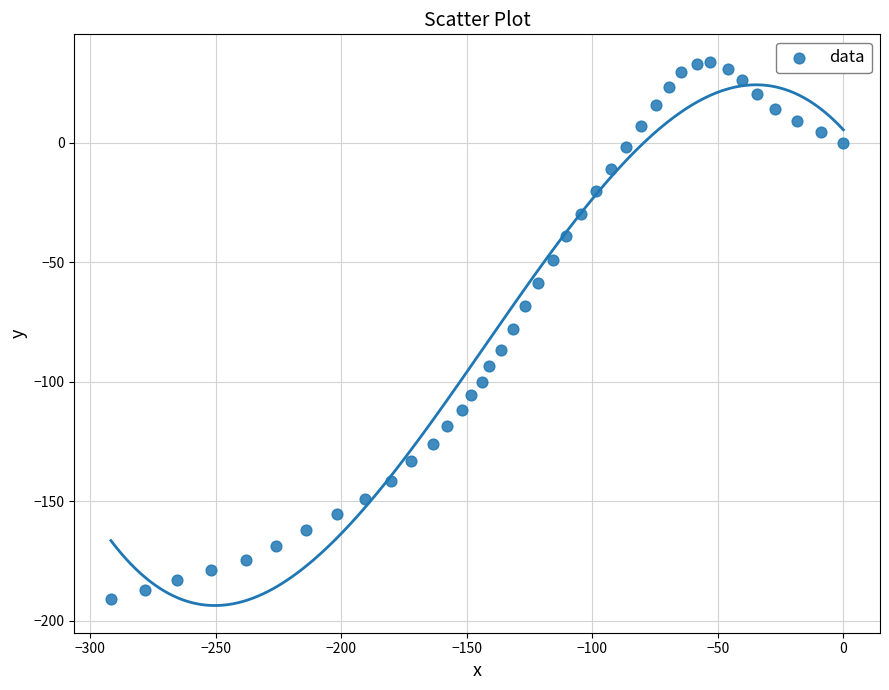

What is the range of X values (max minus min)?

291.8